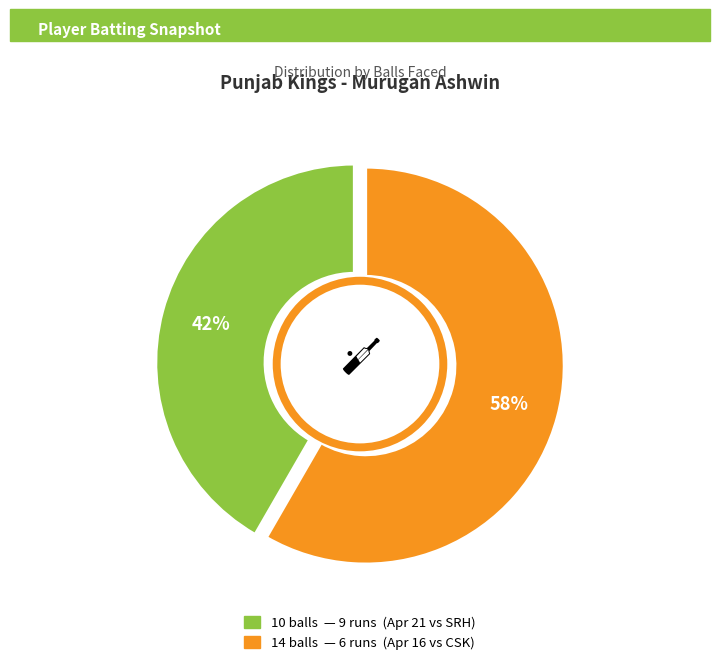

How much of the chart is everything except 9 runs (Apr 21)?

58.3%